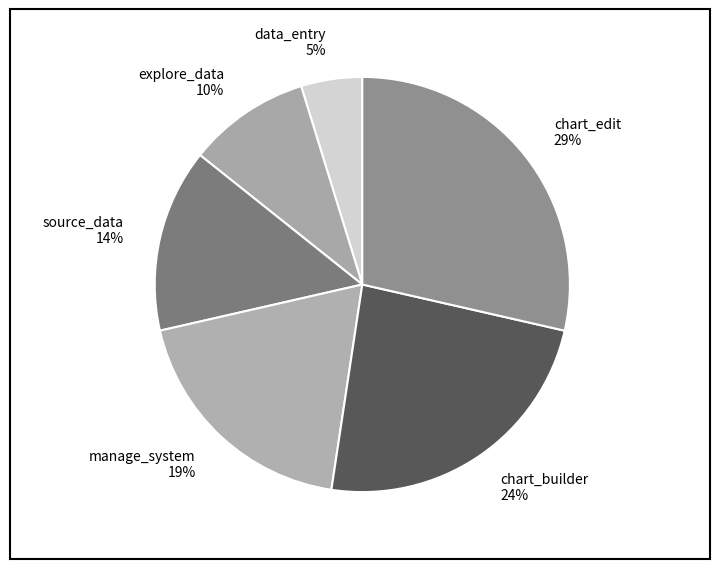

Combined, do chart_builder 24% and source_data 14% account for over 50%?

No